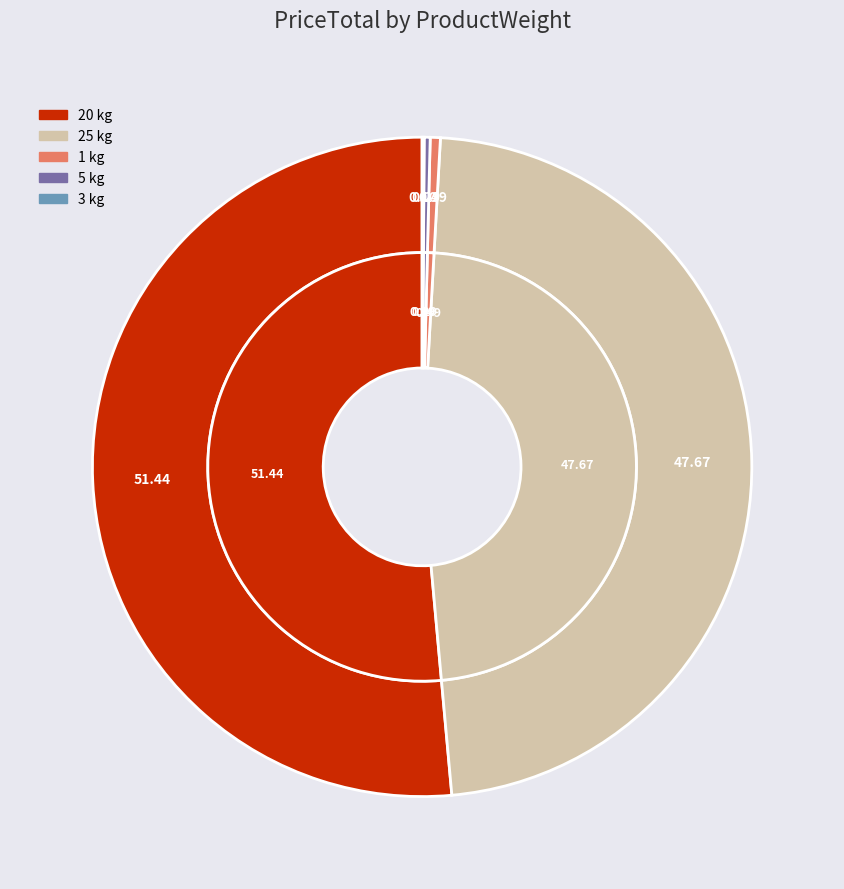

Is there any slice that represents more than half of the pie?

No